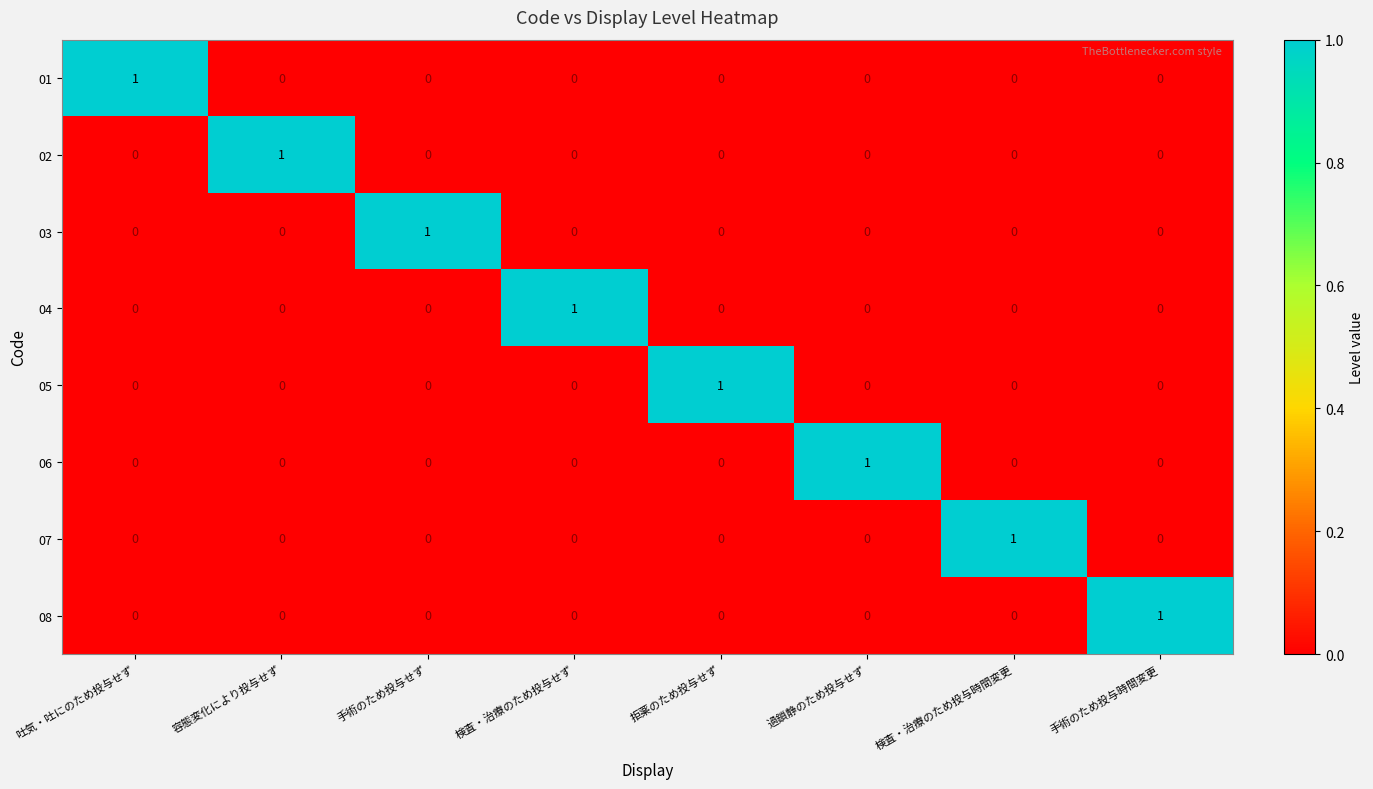

True or false: 03 has a value of 0 at 吐気・吐にのため投与せず.

True